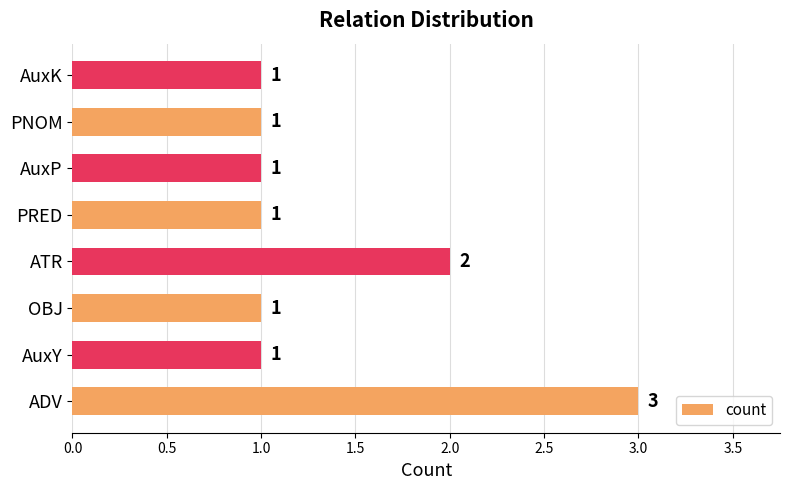

The chart shows a value of 3 at ATR. True or false?

False